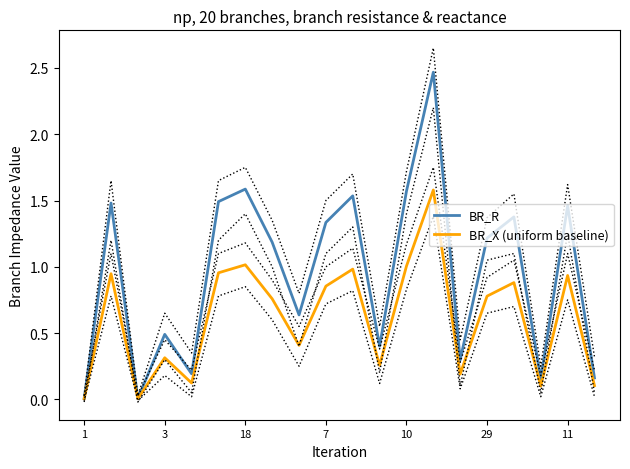

True or false: BR_R and BR_X (uniform baseline) intersect in this chart.

False